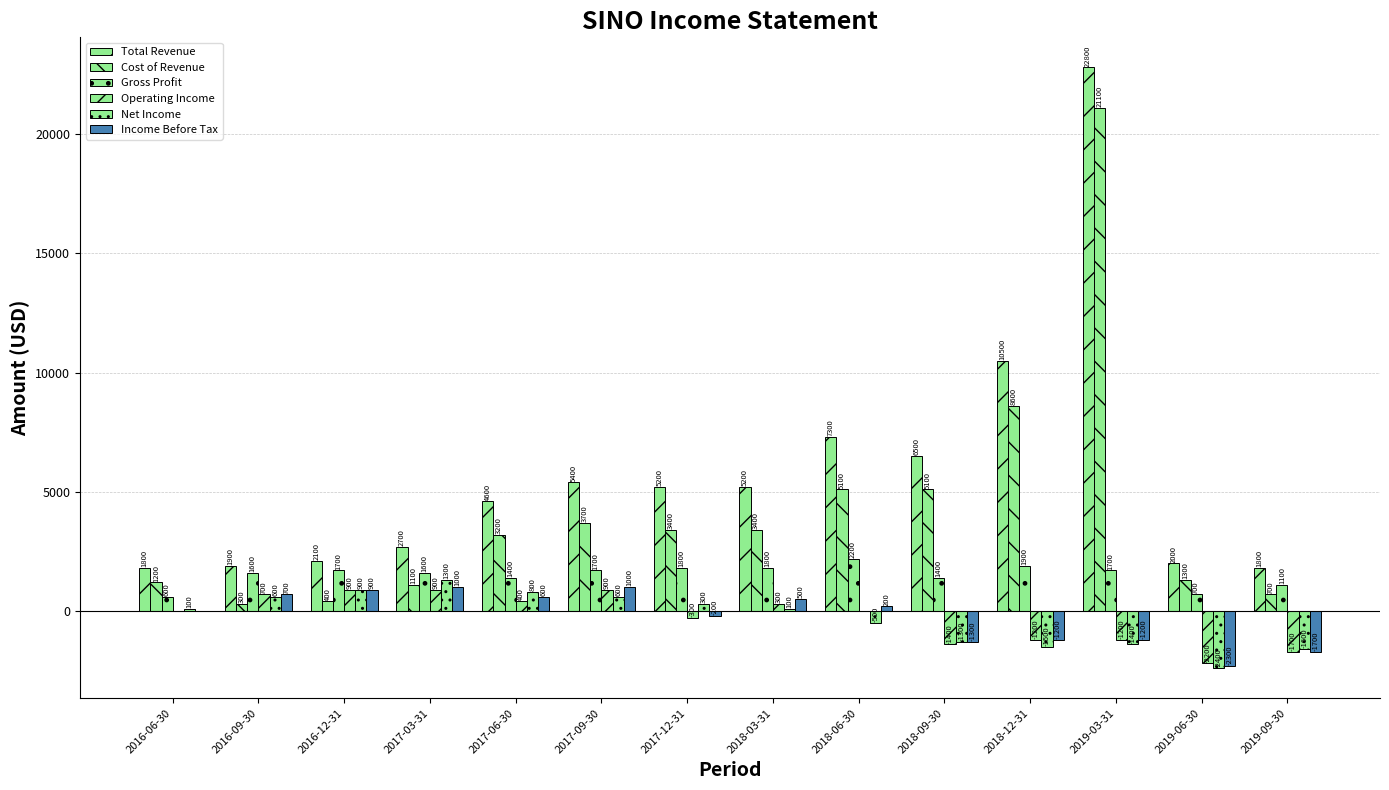

Is the value of Net Income at 2016-09-30 greater than the value of Total Revenue at 2019-06-30?

No